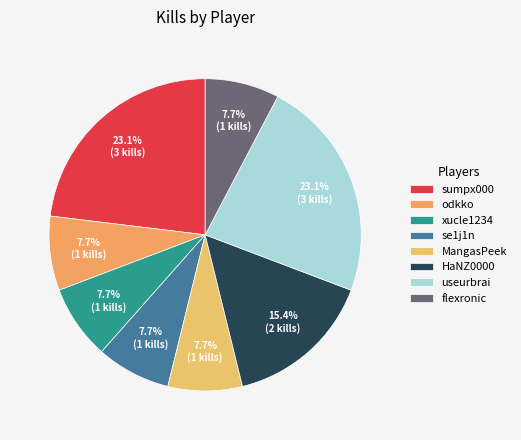

Approximately how many times larger is the value at xucle1234 compared to HaNZ0000?

0.5